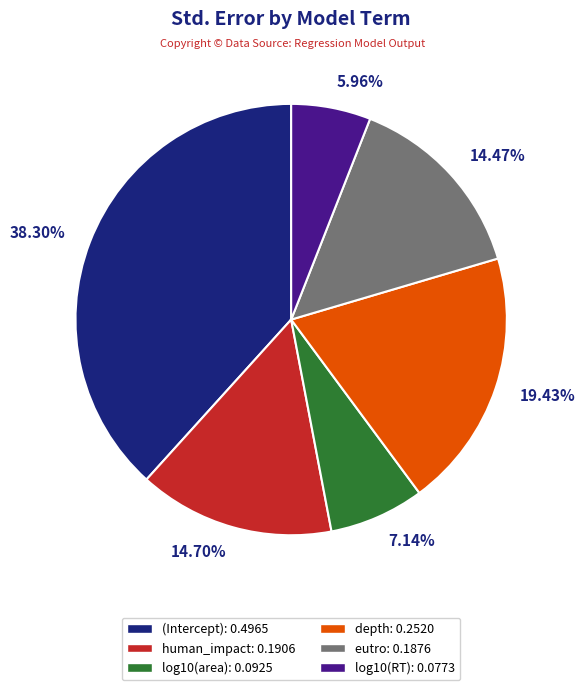

True or false: eutro accounts for 14% of the total.

True